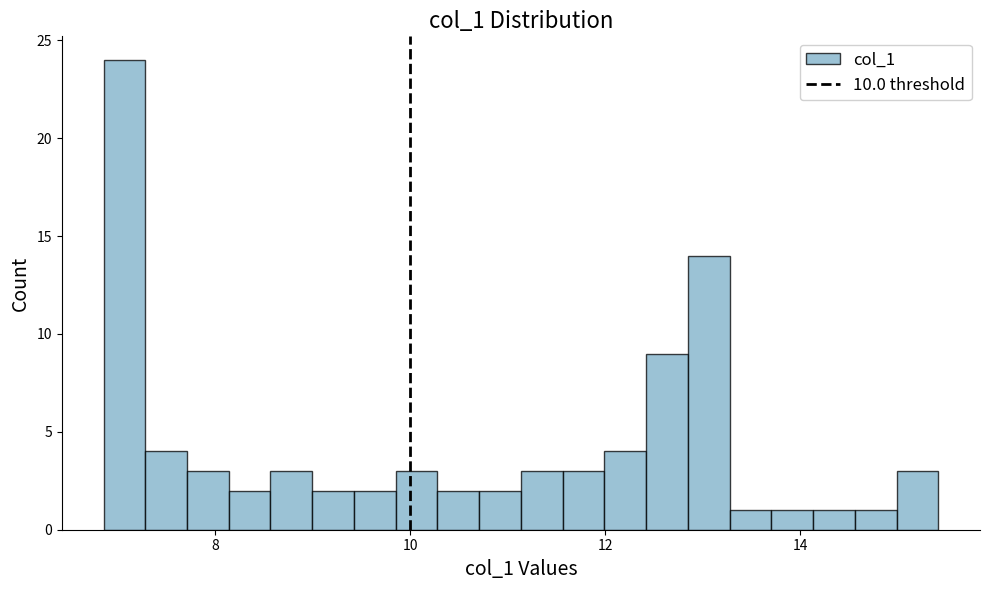

Read against the x-axis, roughly where is the centre of the tallest bar?

7.0